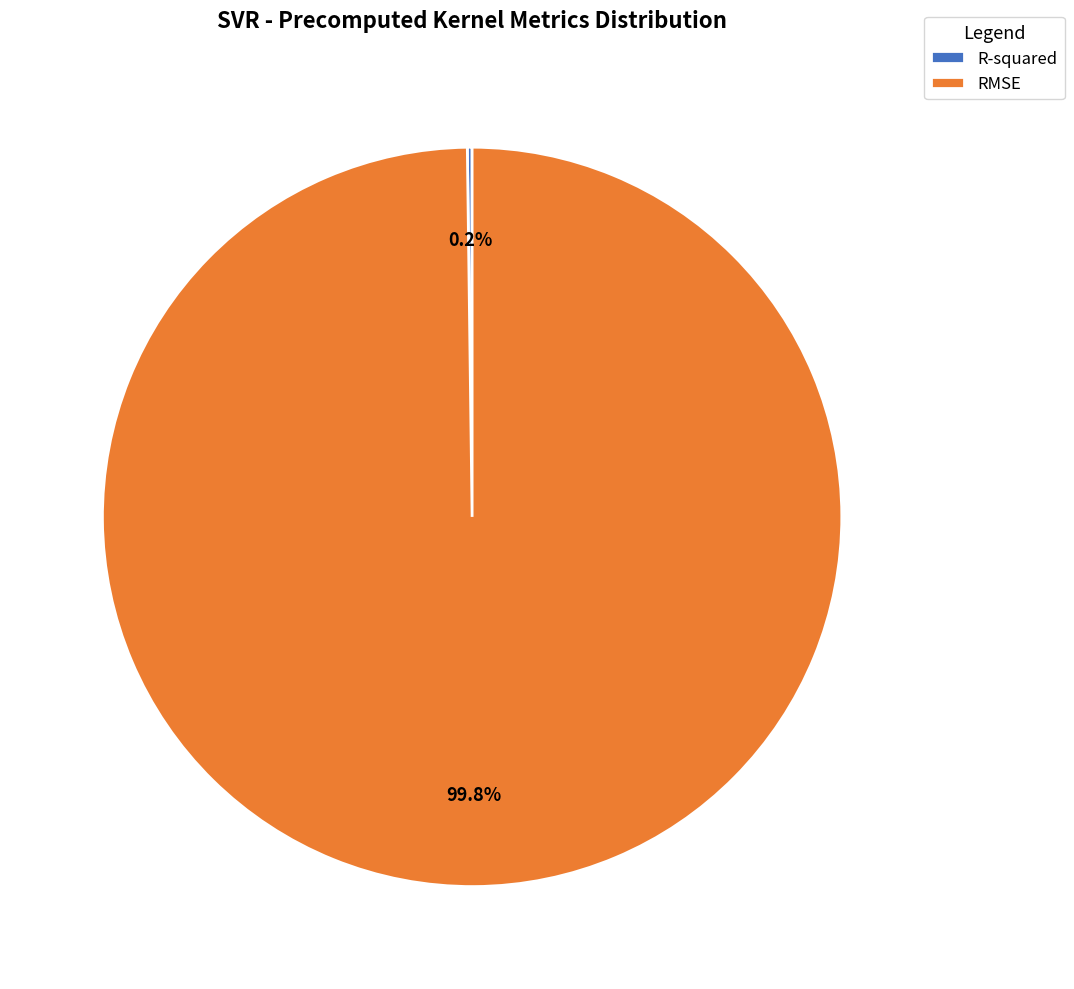

What percentage is NOT represented by RMSE?

0.2%